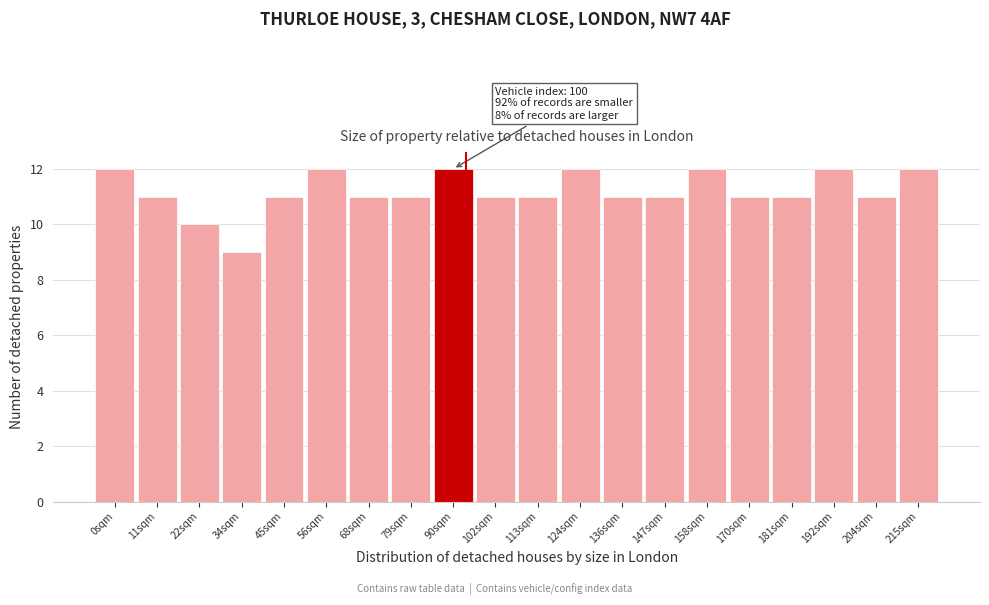

Reading left to right, what are all the values shown in this chart?

12	11	10	9	11	12	11	11	12	11	11	12	11	11	12	11	11	12	11	12